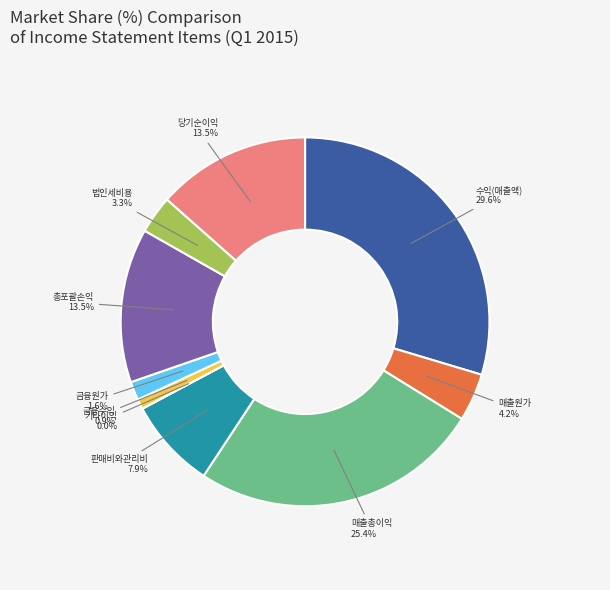

Does any single category account for the majority?

No